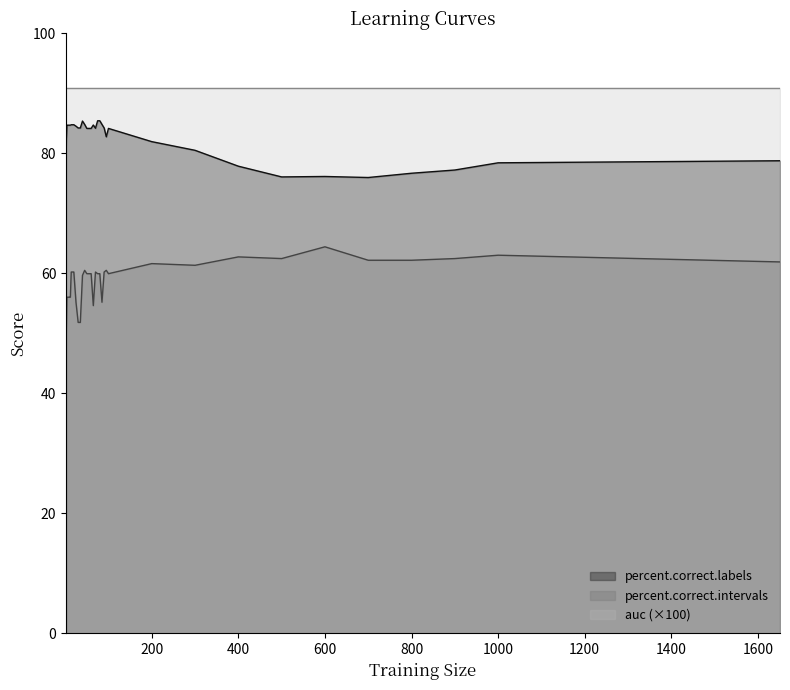

What is the difference between the maximum and minimum values in the percent.correct.intervals series?

17.1